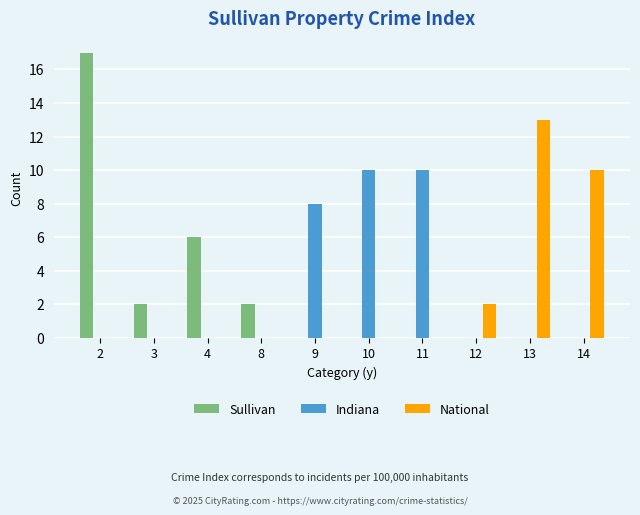

Which label corresponds to the largest value in the chart?

2